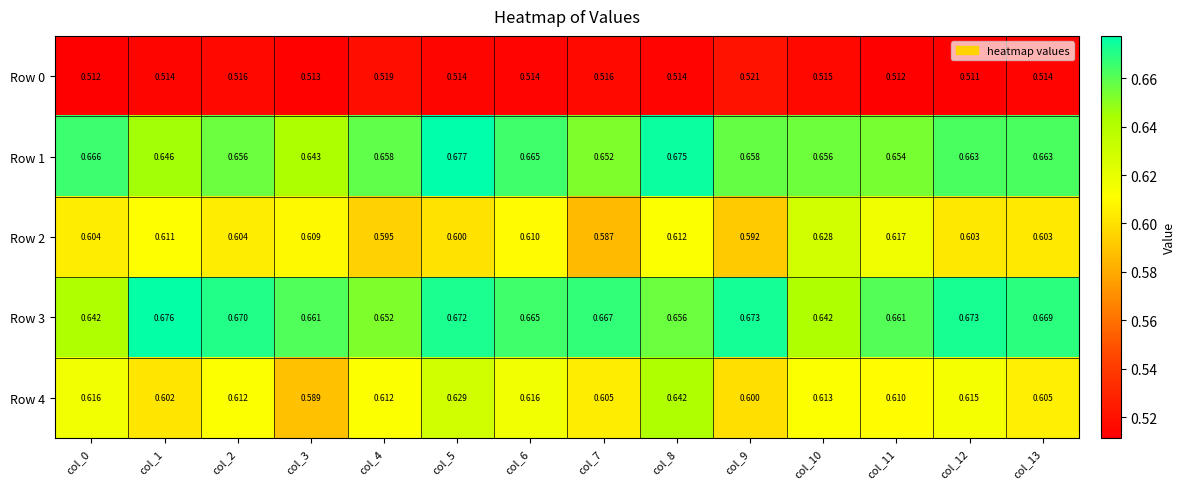

Between col_6 and col_8, which series saw the biggest shift?

Row 4